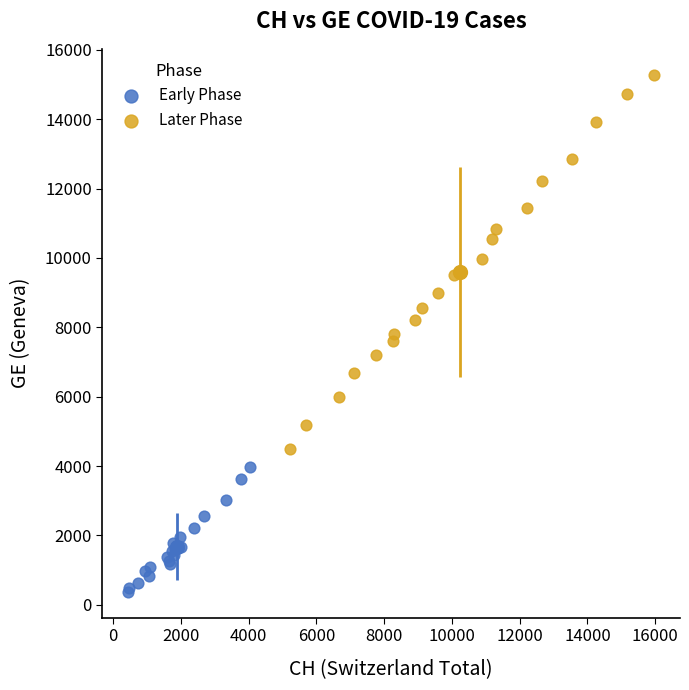

Which series contains the lowest Y value?

Early Phase